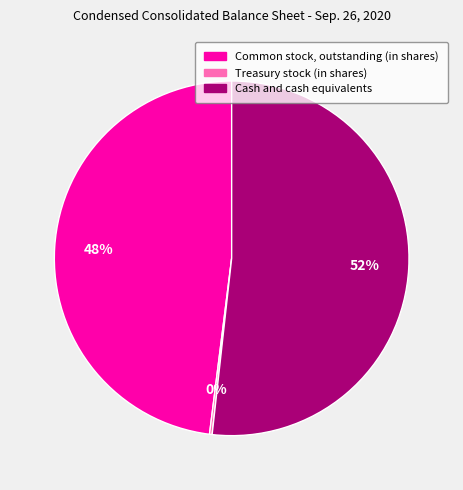

What is the largest slice in the pie chart?

Cash and cash equivalents